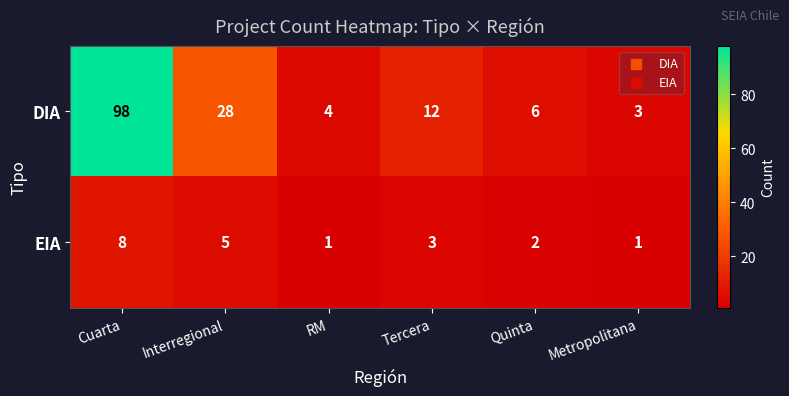

What is the maximum value shown in the chart?

98